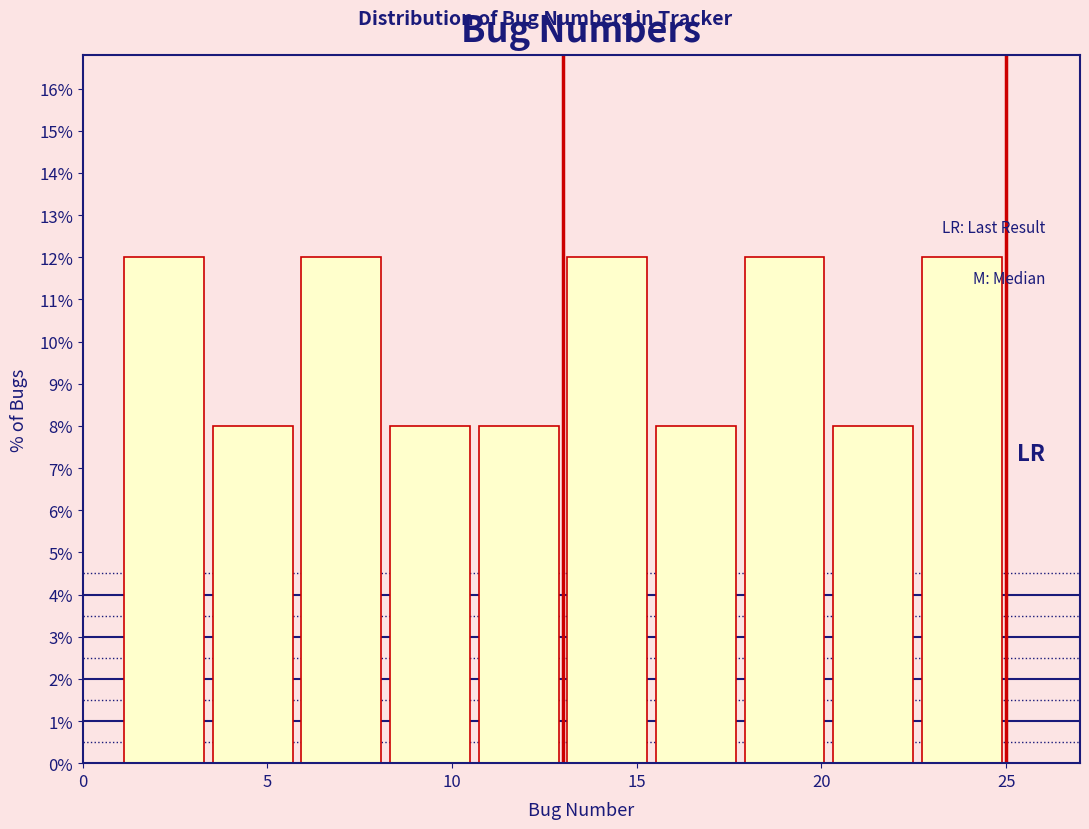

How tall is the bar that spans 20.2 to 22.6 on the x-axis? Neither the bar edges nor the heights are printed on the chart, so give them approximately, as read against the axes.

8